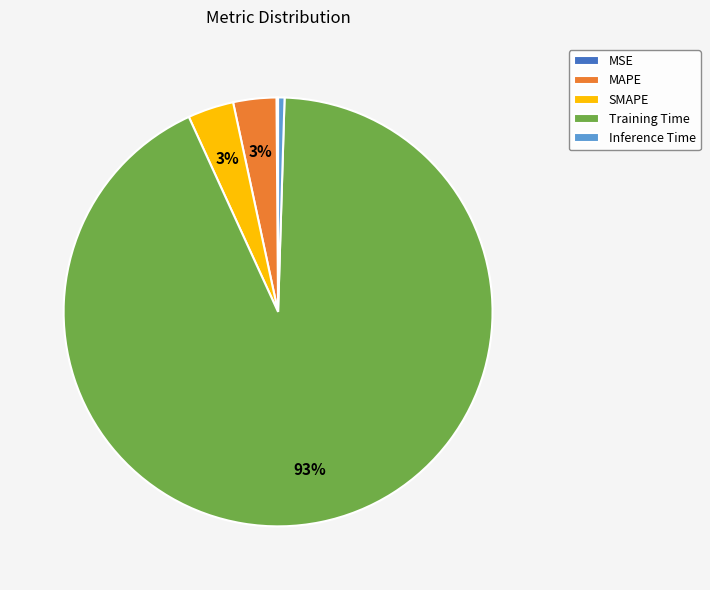

To the nearest percent, what is the average slice percentage?

20%